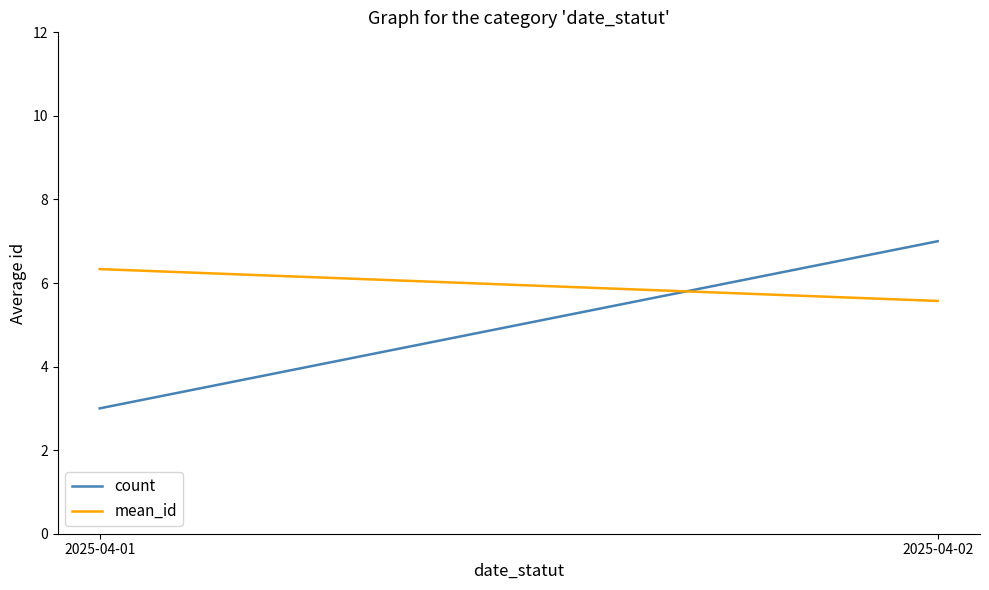

What are all the series names shown in the legend?

count, mean_id